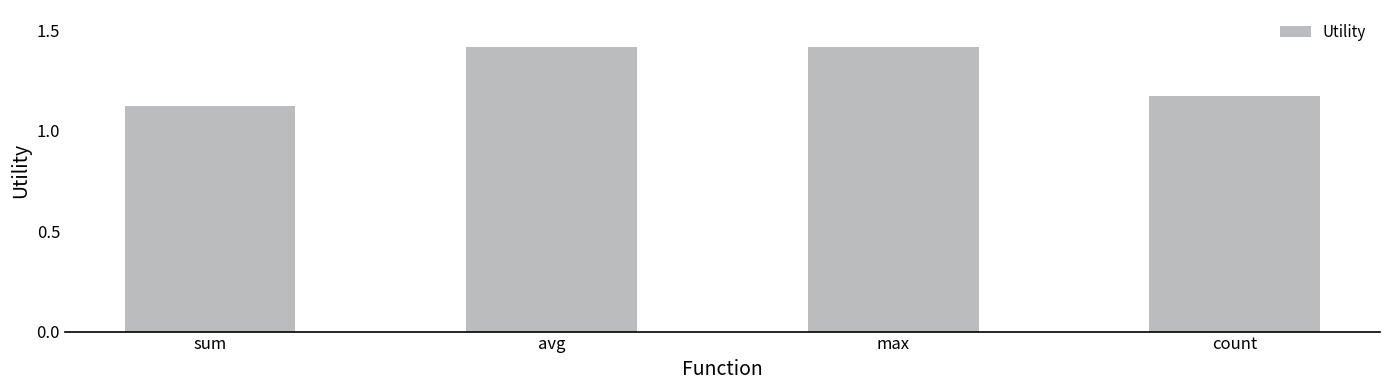

Between count and max, which is larger?

max